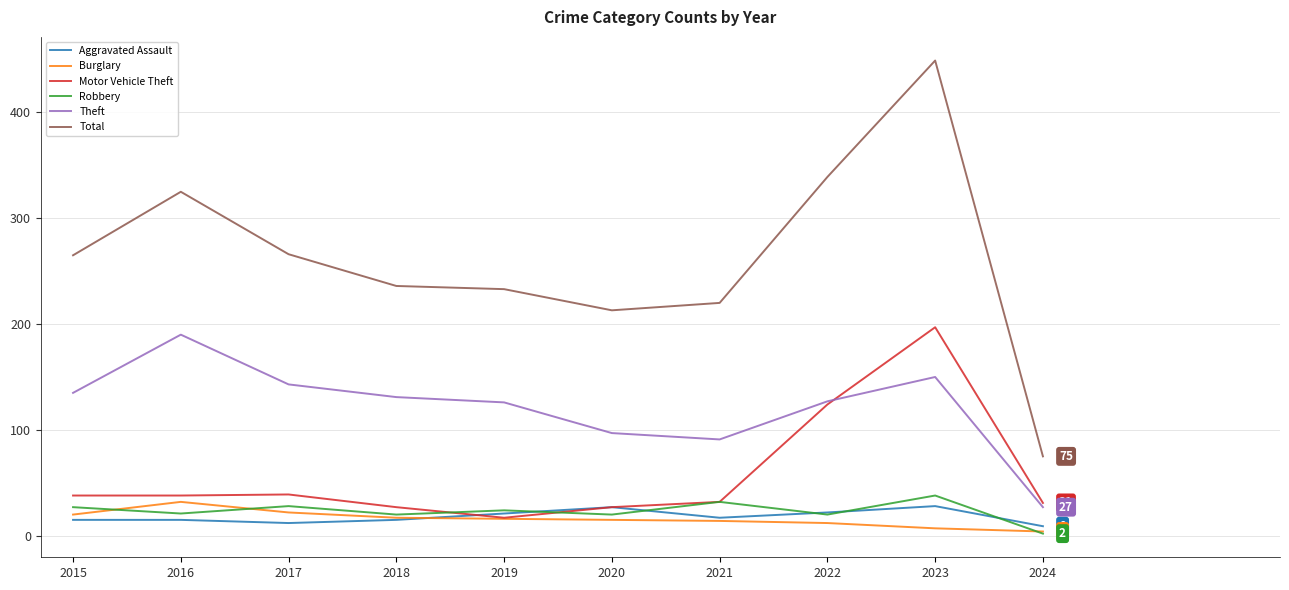

How many series are shown in this chart?

6